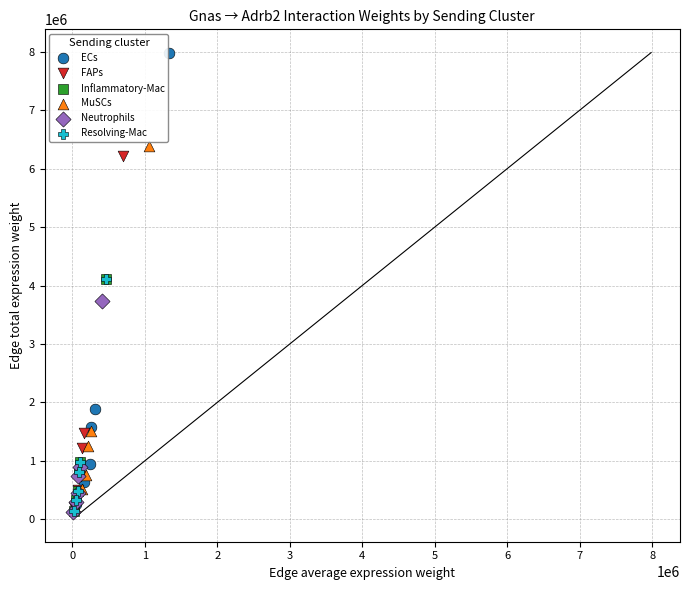

Which series has the largest Y range (max minus min)?

ECs